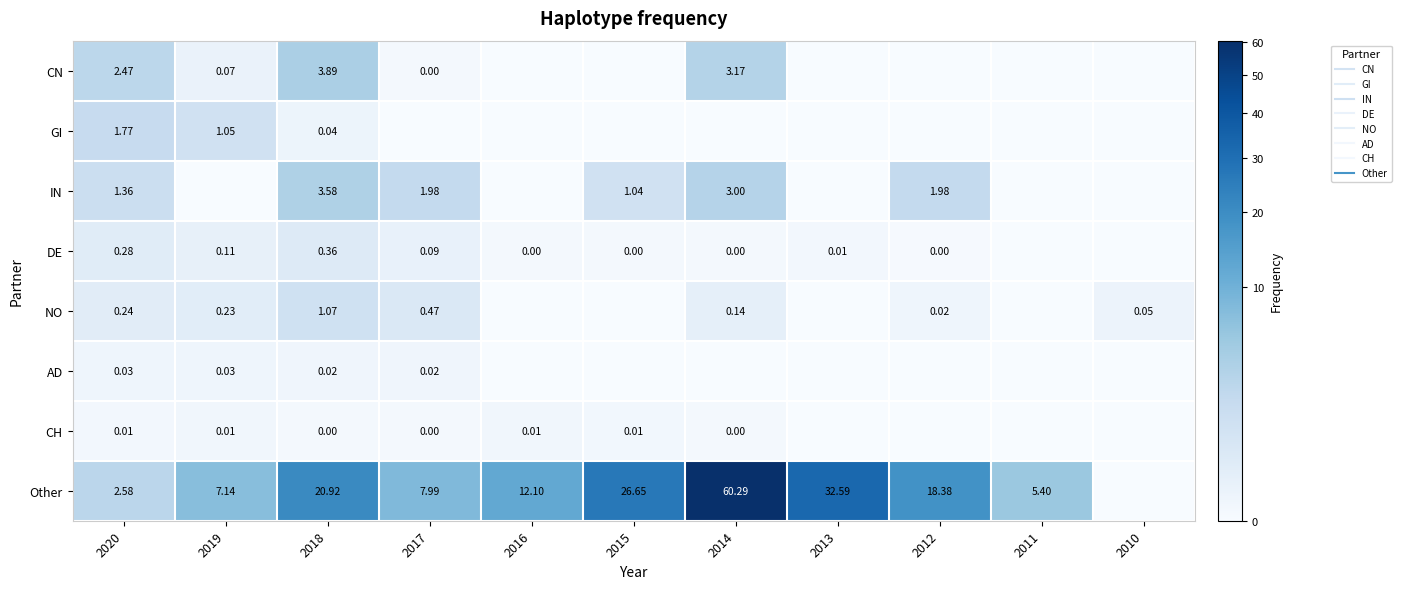

Which category has the highest value in the CH series?

2016